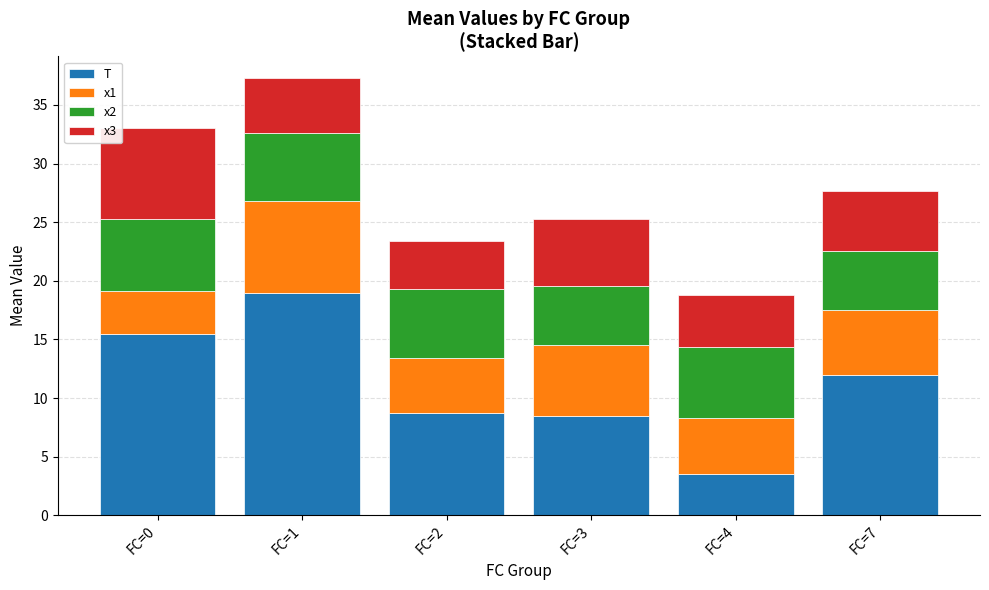

Reading left to right, what are the values for T?

FC=0=15.5	FC=1=19.0	FC=2=8.8	FC=3=8.5	FC=4=3.5	FC=7=12.0